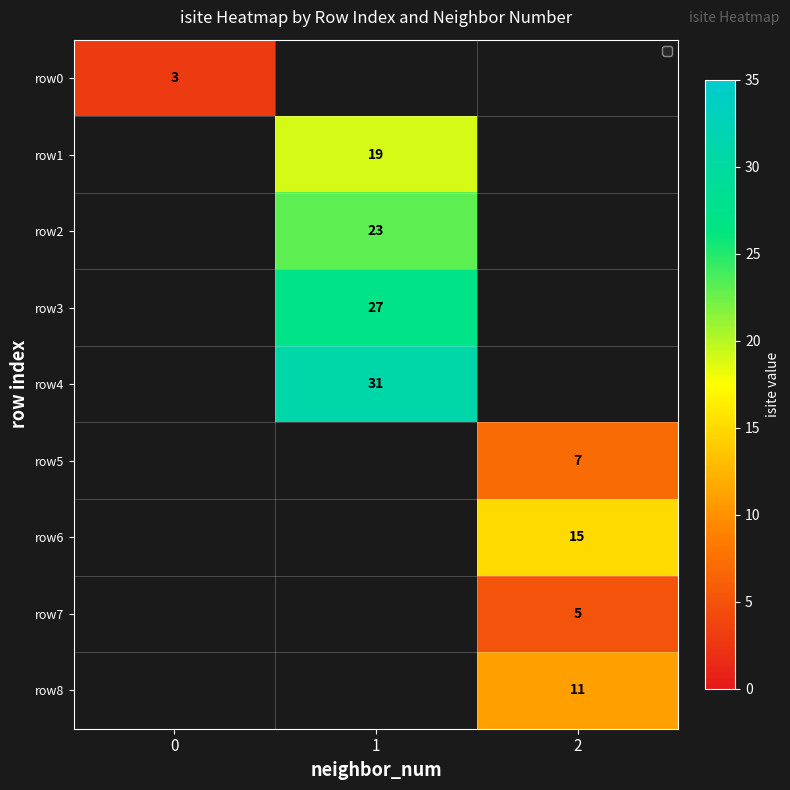

Between 2 and 1, which is larger?

1